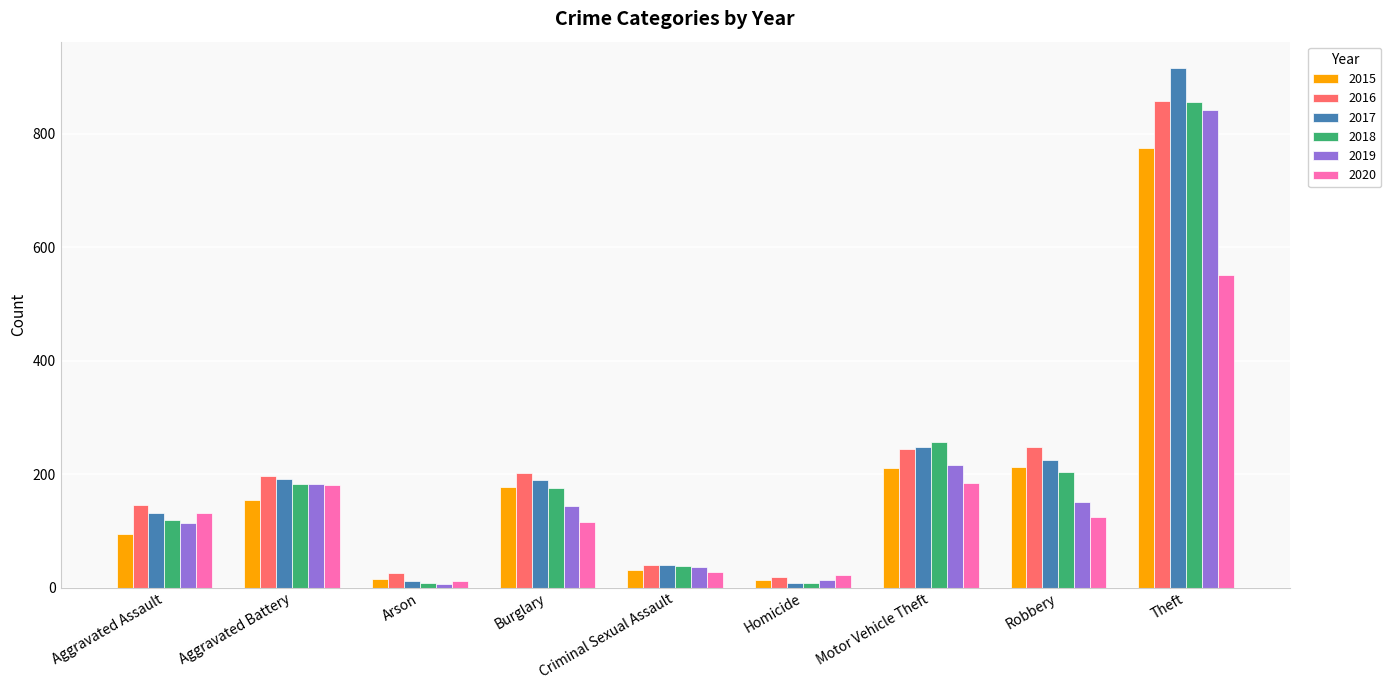

What is the total value across all series at Criminal Sexual Assault?

212